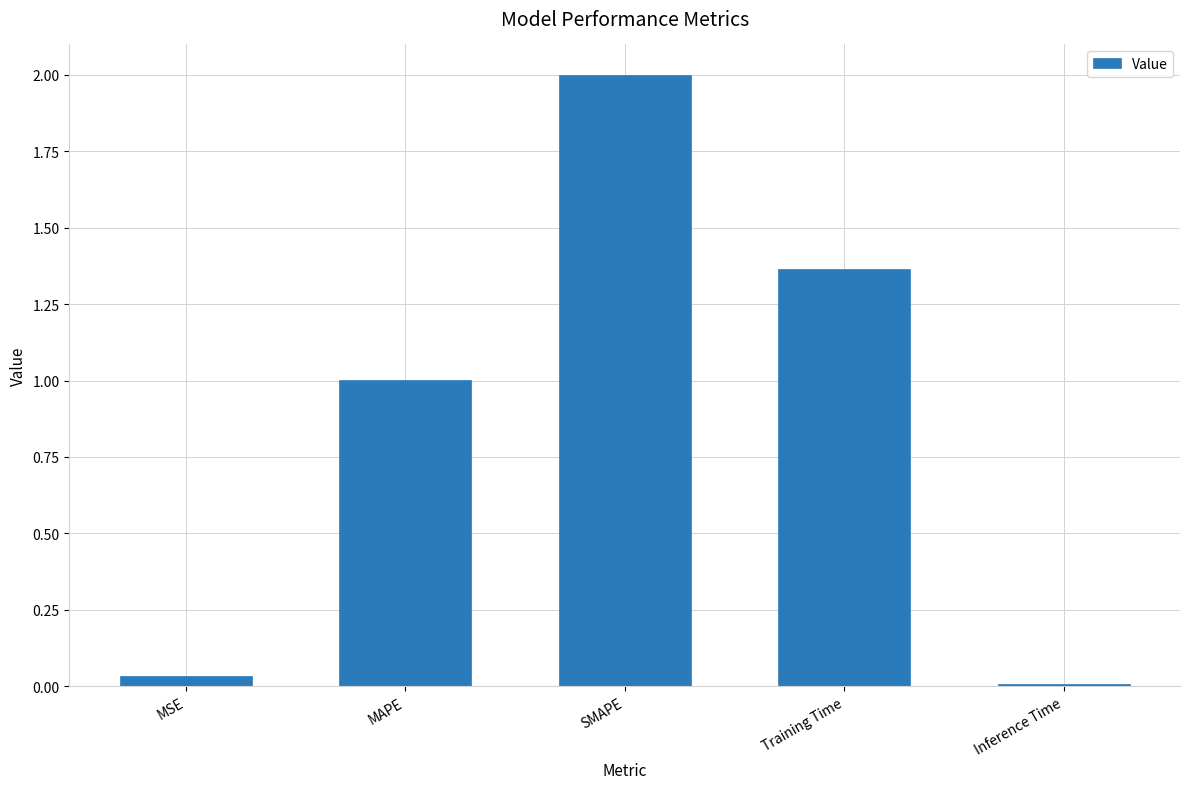

What is the maximum value shown in the chart?

2.0